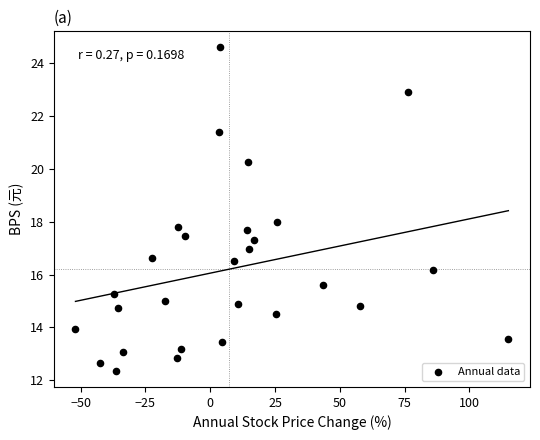

What is the range of X values (max minus min)?

167.0